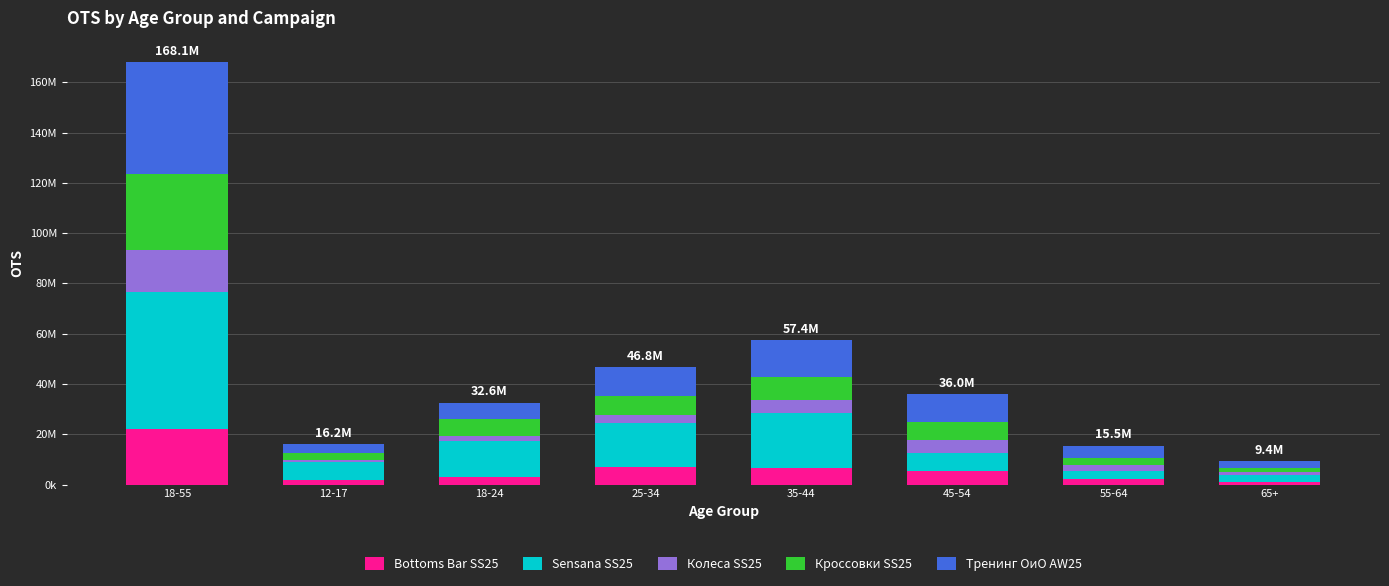

Are the bars grouped side by side (vs. stacked)?

No